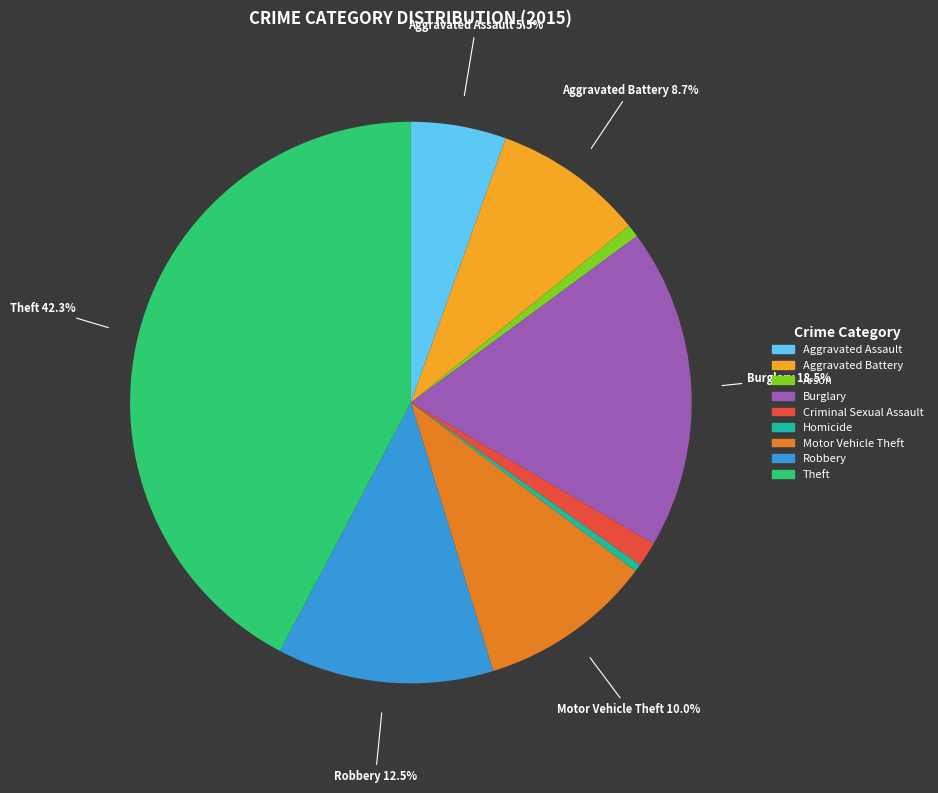

Does Aggravated Assault represent more than half of the total?

No